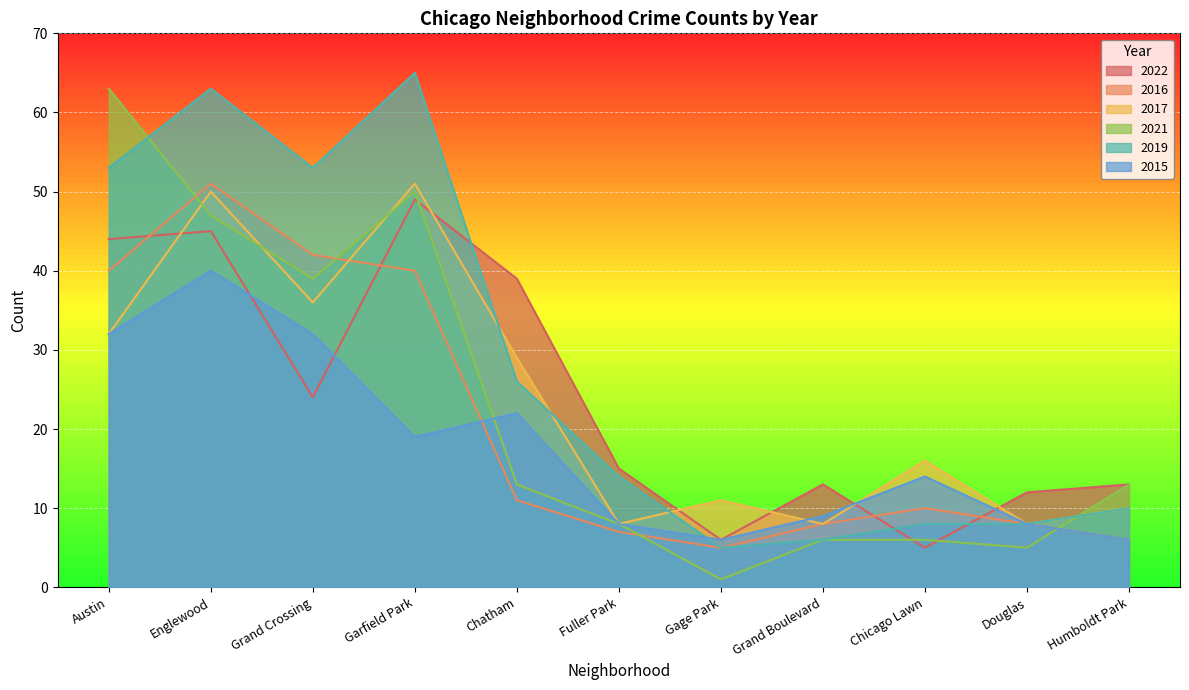

Which series ends up on top after the final intersection of 2019 and 2017?

2017